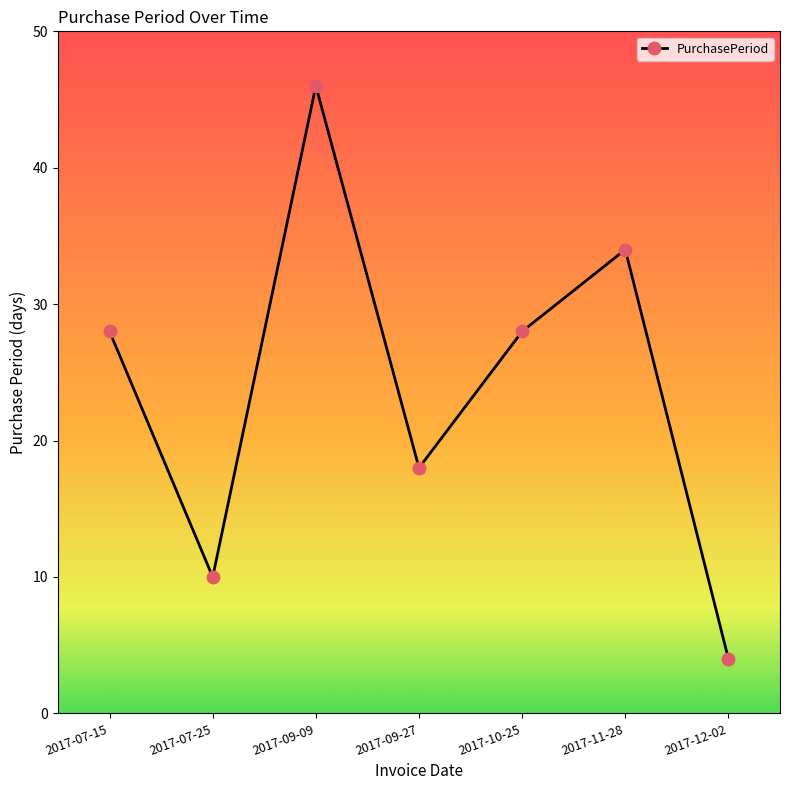

What is the label of the 6th point from the right?

2017-07-25